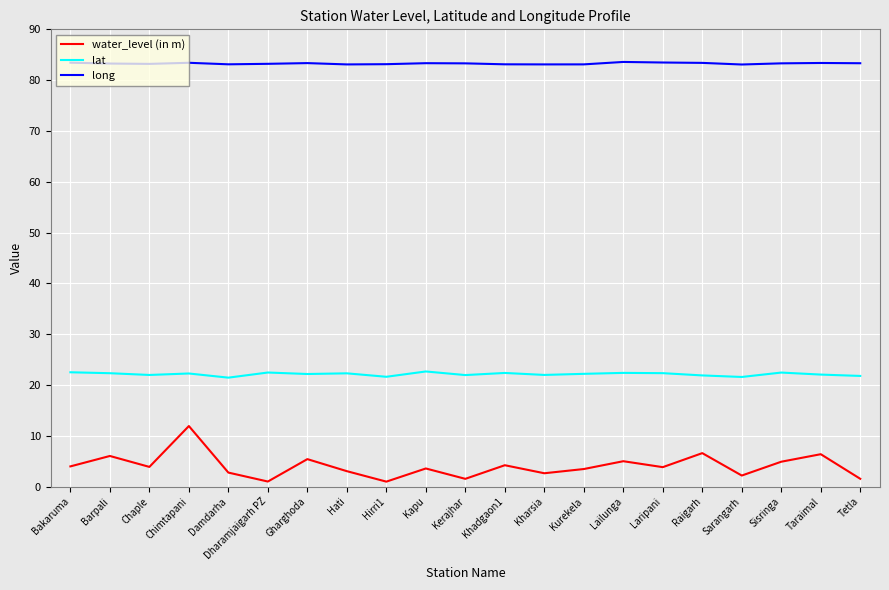

Does the chart display data point markers on the line(s)?

No